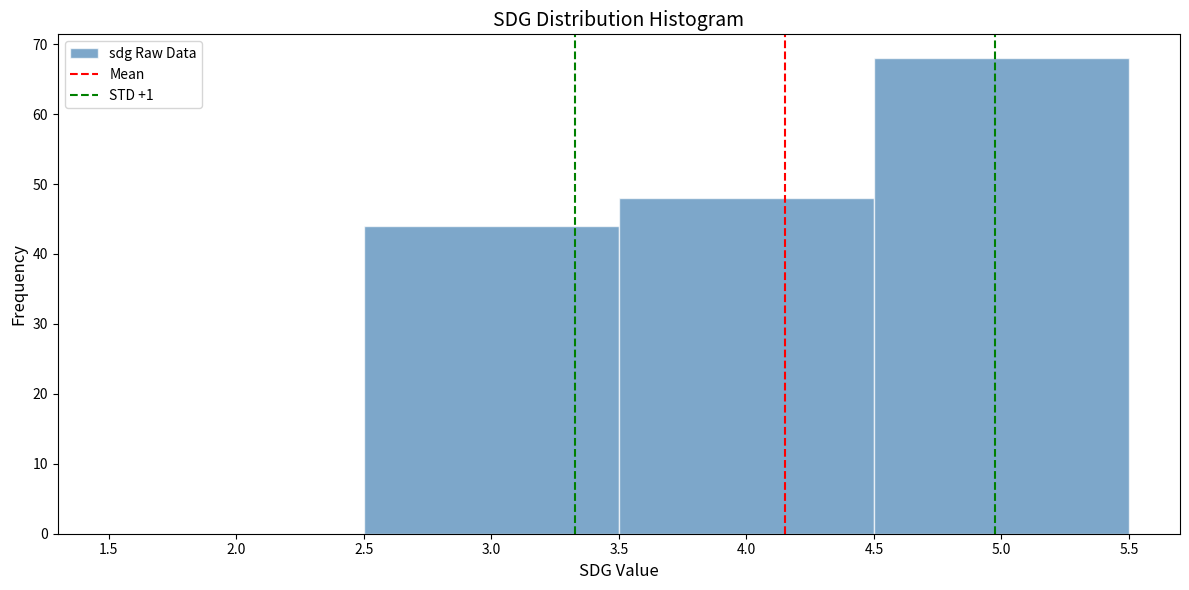

Reading left to right, list every bar in this chart as the range it spans on the x-axis followed by its height. The values are not printed on the chart, so give them approximately, as read against the axis.

1.5 to 2.5: 0
2.5 to 3.5: 44
3.5 to 4.5: 48
4.5 to 5.5: 68